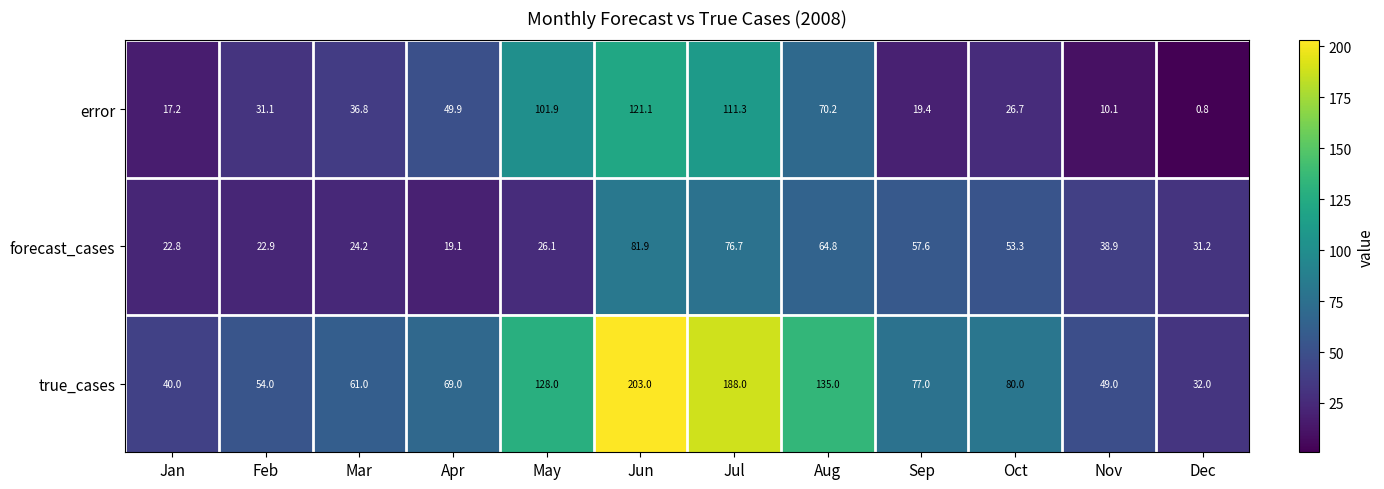

What is the spread (max minus min) of values at May?

101.9